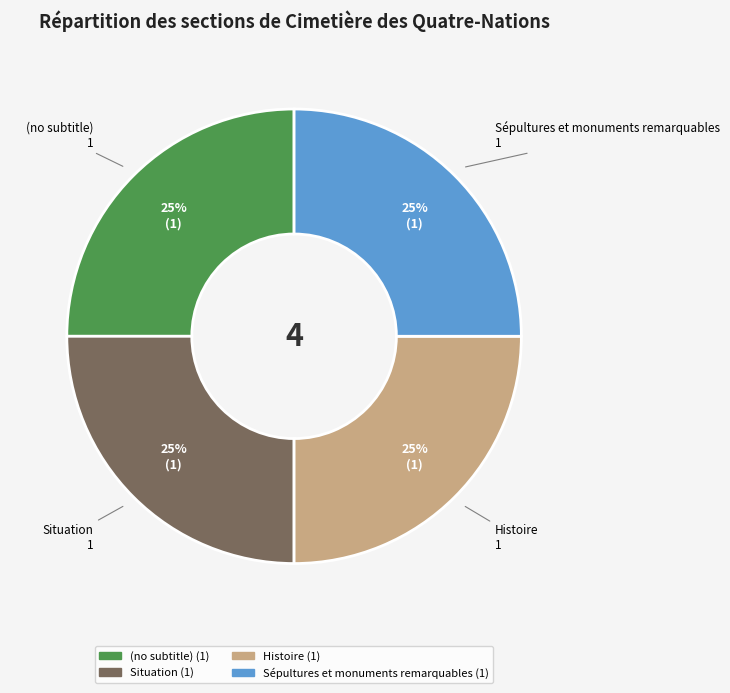

Approximately how many times larger is the value at Sépultures et monuments remarquables compared to Situation?

1.0